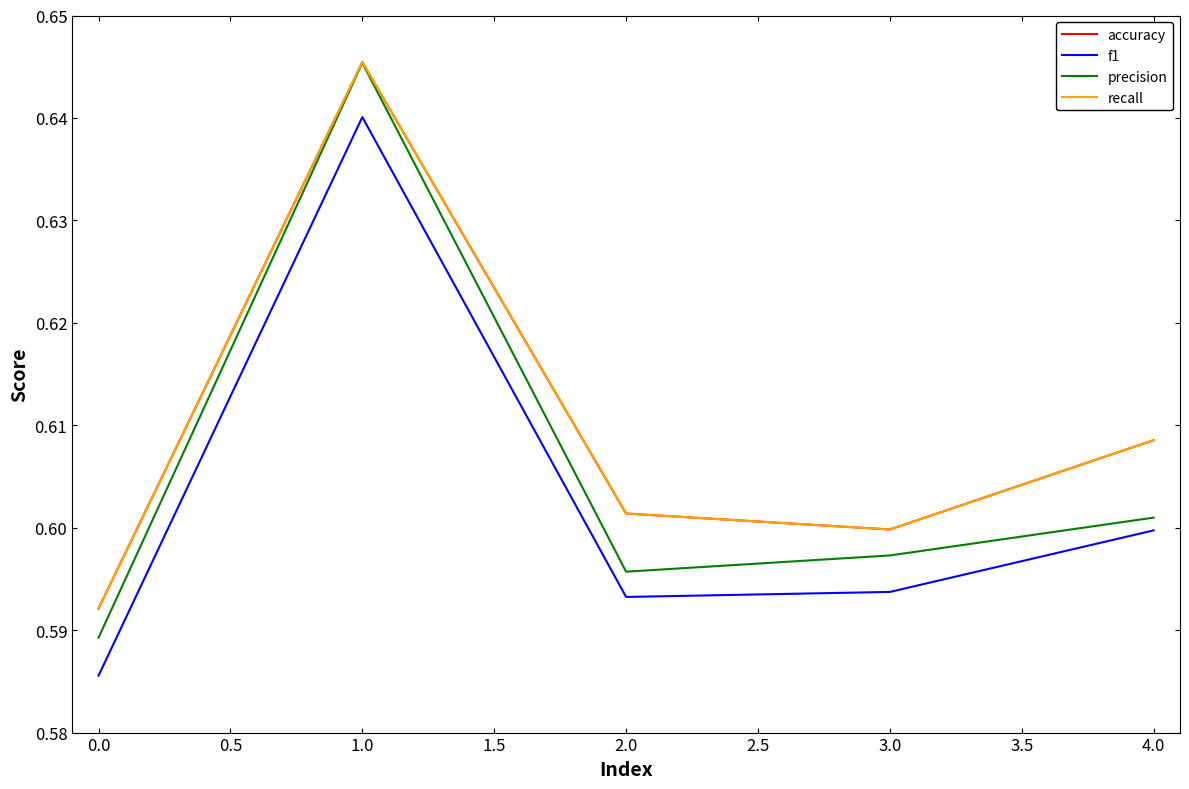

Is this an area chart (filled region under the line)?

No